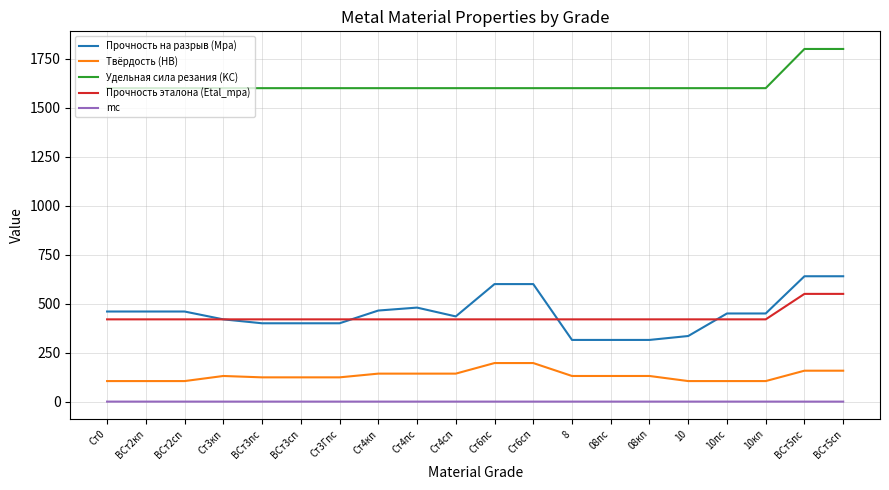

What is the average value of the Прочность эталона (Etal_mpa) series?

433.0